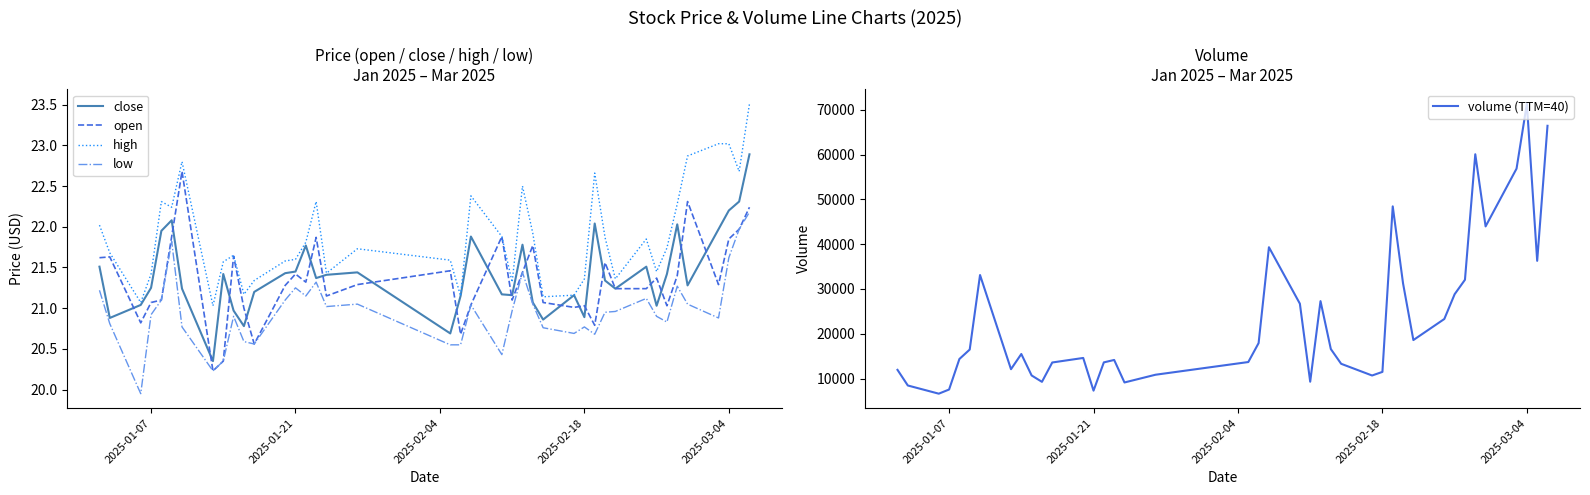

What is the maximum value for high?

23.5